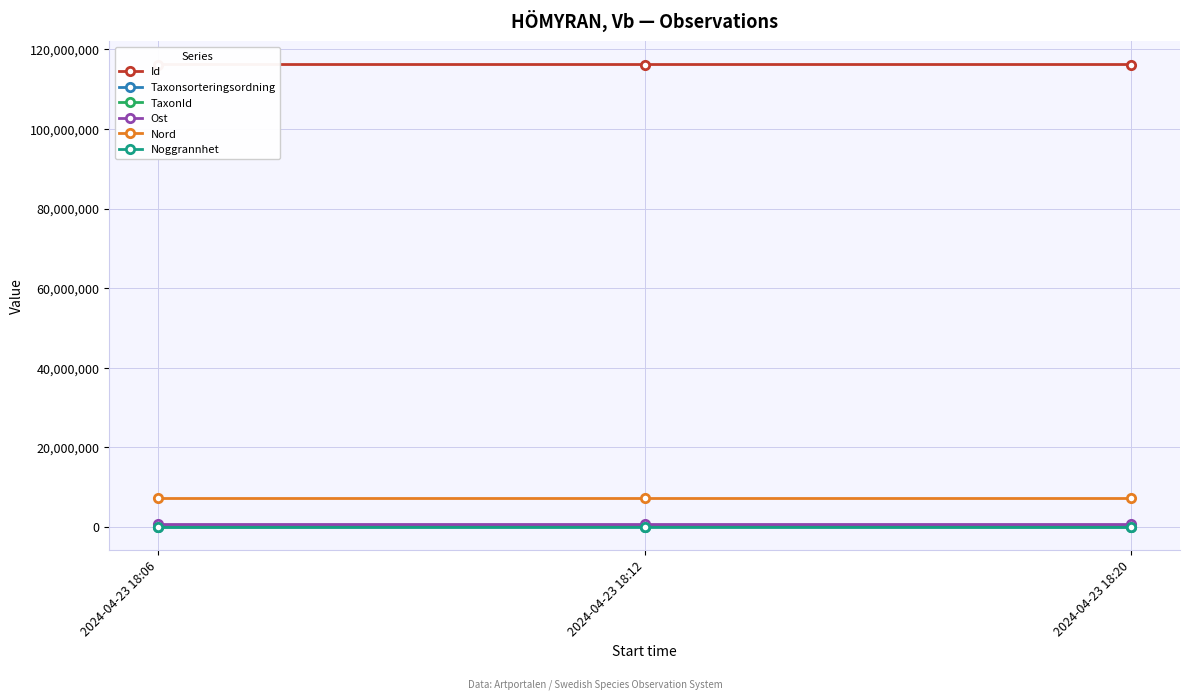

Which category has the lowest value in the Noggrannhet series?

2024-04-23 18:06